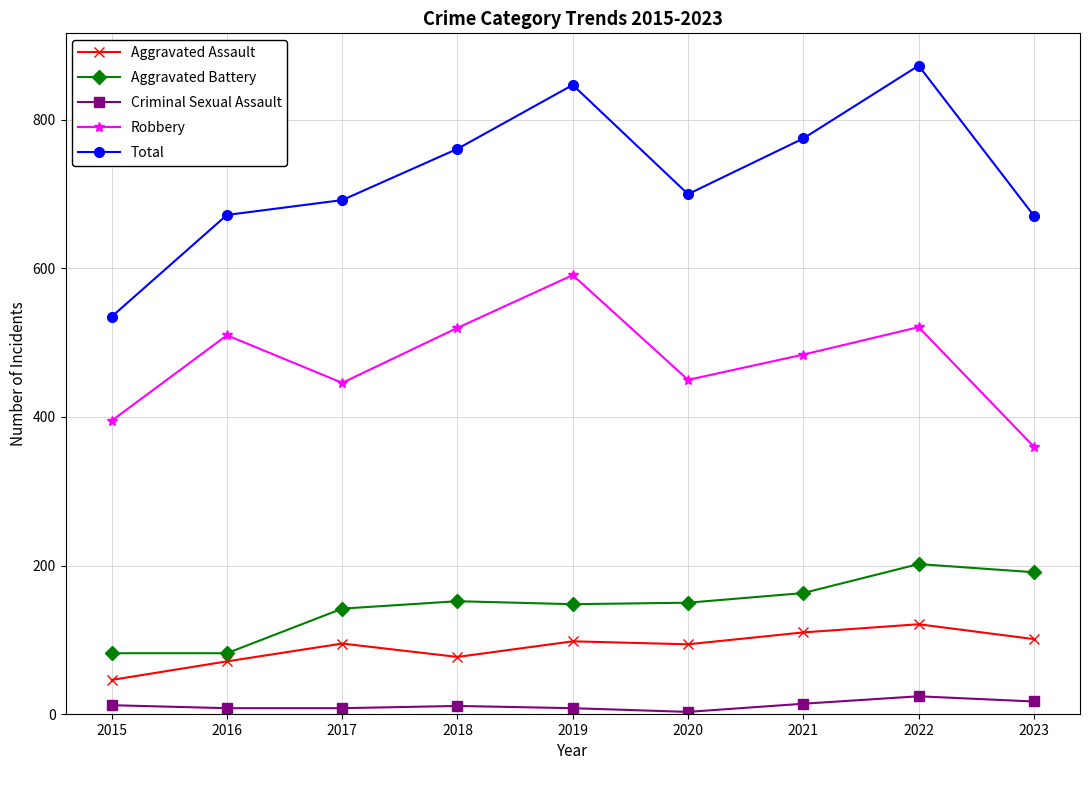

Which series has the largest range (max minus min)?

Total